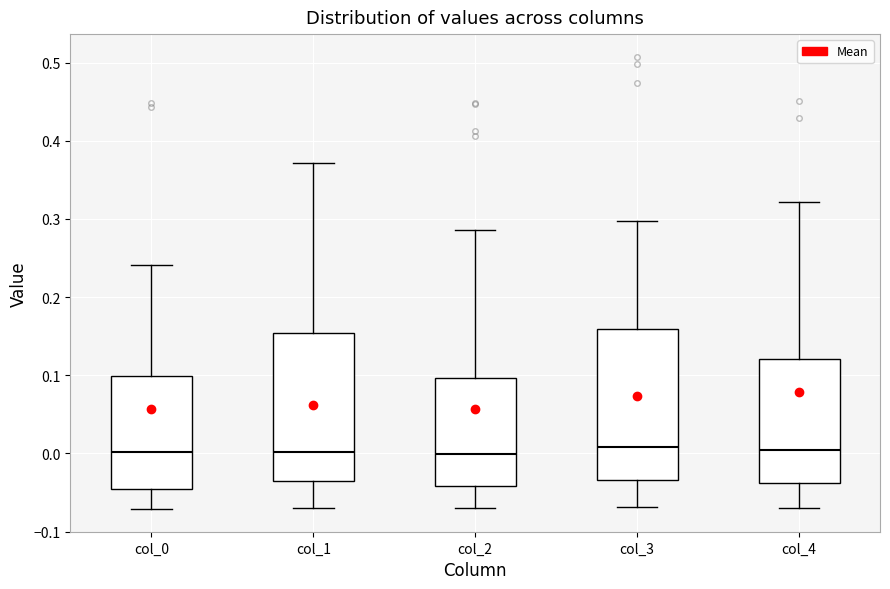

Reading left to right, read every box against the y-axis: the position of its median line, the range the box covers, and the ends of its whiskers. The values are not printed on the chart, so give them approximately, as read against the axis.

col_0: median 0.00, box -0.05 to 0.10, whiskers -0.07 to 0.24
col_1: median 0.00, box -0.04 to 0.15, whiskers -0.07 to 0.37
col_2: median 0.00, box -0.04 to 0.10, whiskers -0.07 to 0.29
col_3: median 0.01, box -0.03 to 0.16, whiskers -0.07 to 0.30
col_4: median 0.00, box -0.04 to 0.12, whiskers -0.07 to 0.32